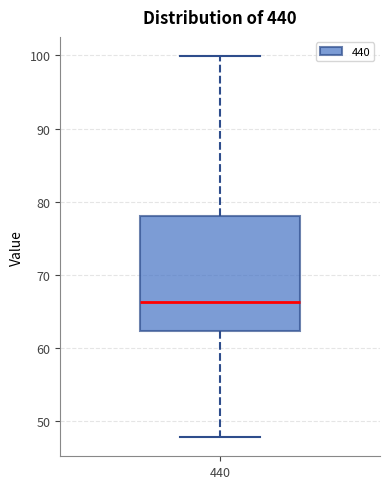

Where does the median line of the box at x = 440 sit on the y-axis? The values are not printed on the chart, so give them approximately, as read against the axis.

66